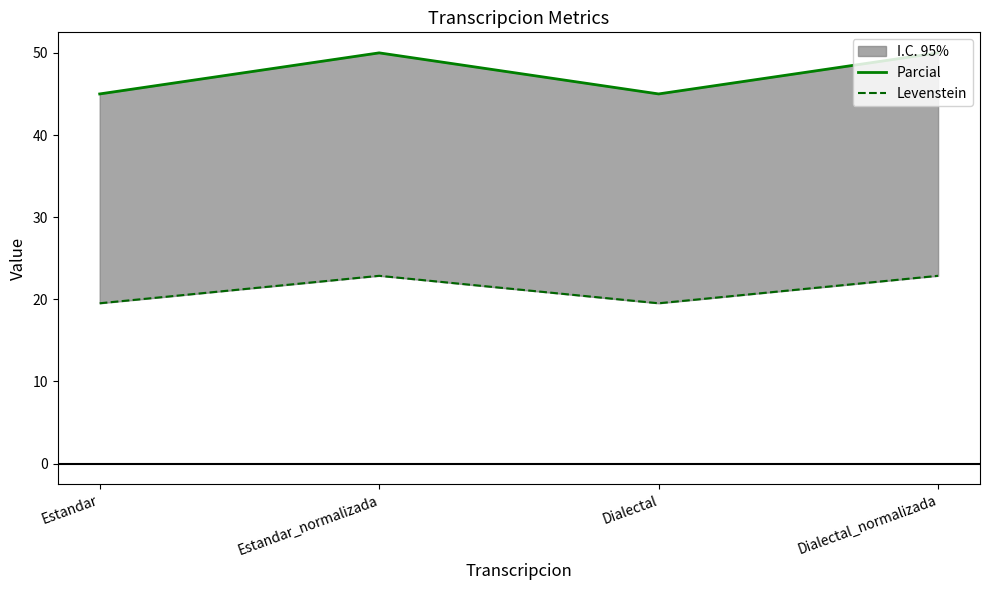

What is the total value across all series at Dialectal_normalizada?

72.9